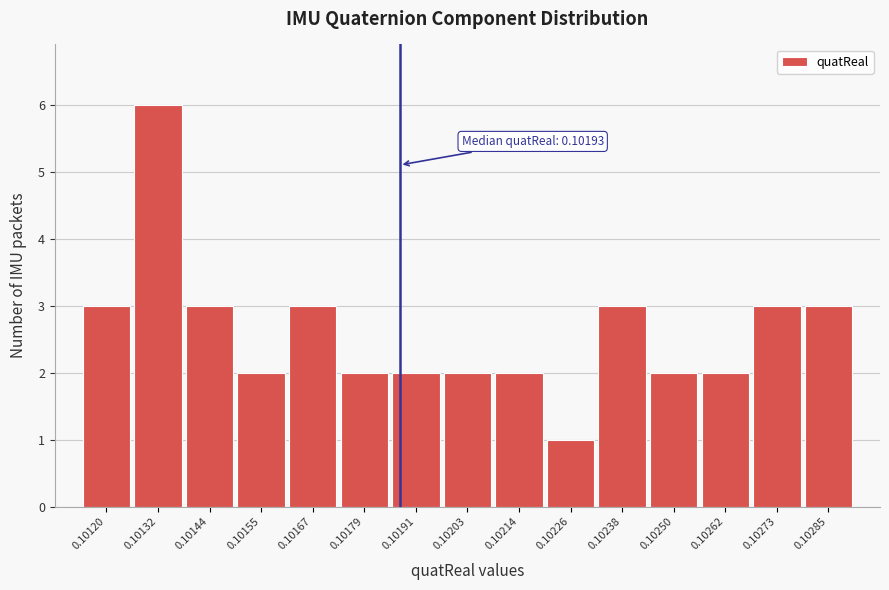

Reading left to right, transcribe all the data shown in this chart.

3	6	3	2	3	2	2	2	2	1	3	2	2	3	3